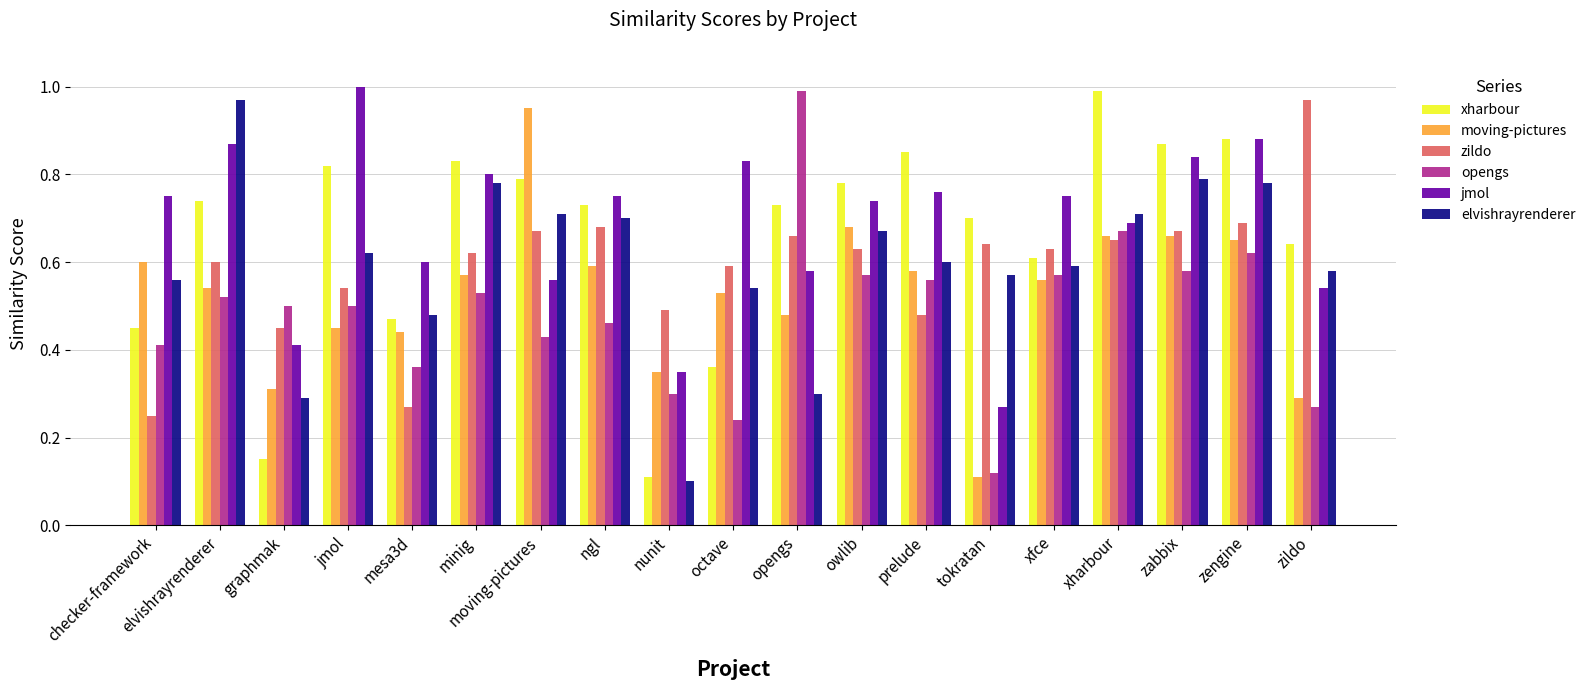

Where is opengs nearest to the value 0?

tokratan